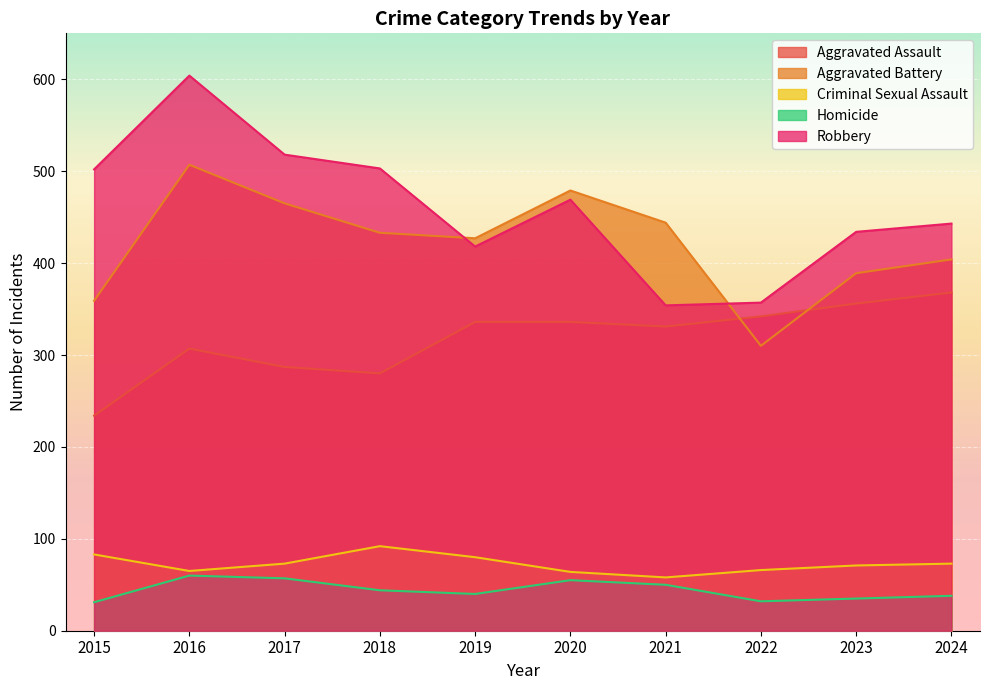

What is the spread (max minus min) of values at 2015?

471